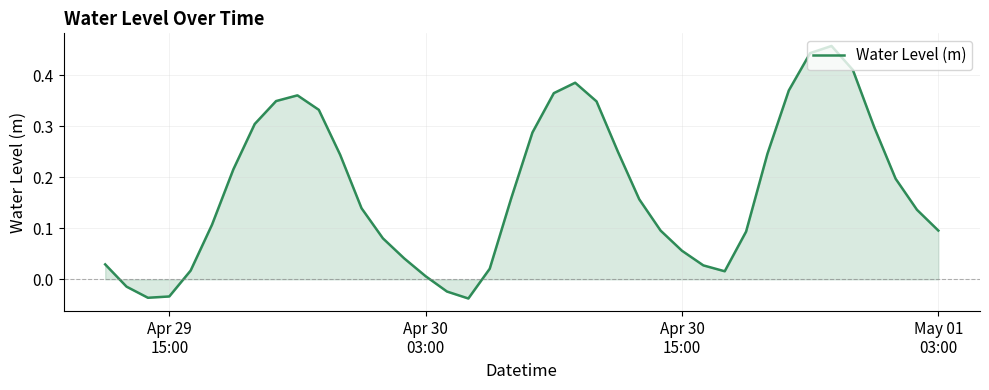

How many lines are shown in the chart?

1